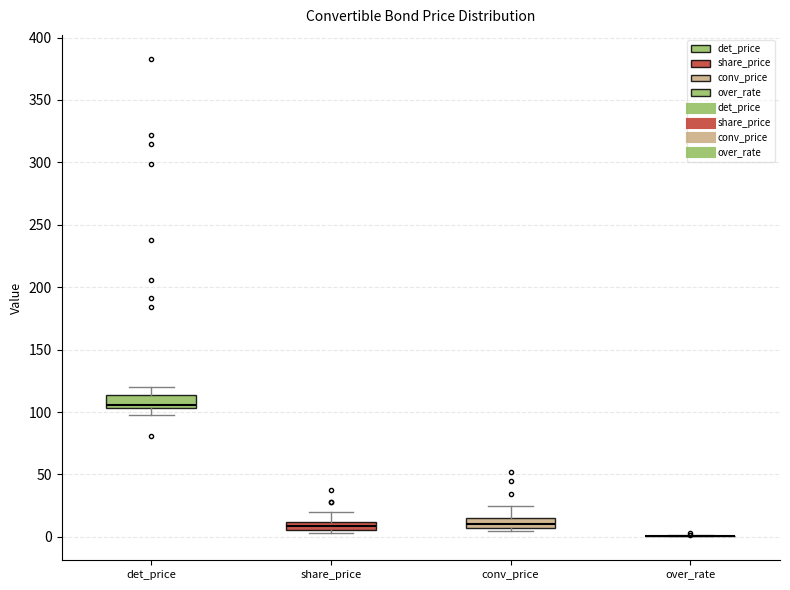

Where does the upper whisker of the box for share_price end on the y-axis? The values are not printed on the chart, so give them approximately, as read against the axis.

20